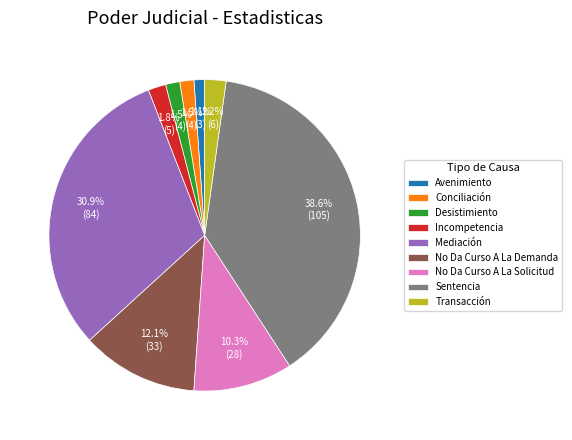

The No Da Curso A La Demanda slice represents 12% of the pie. True or false?

True